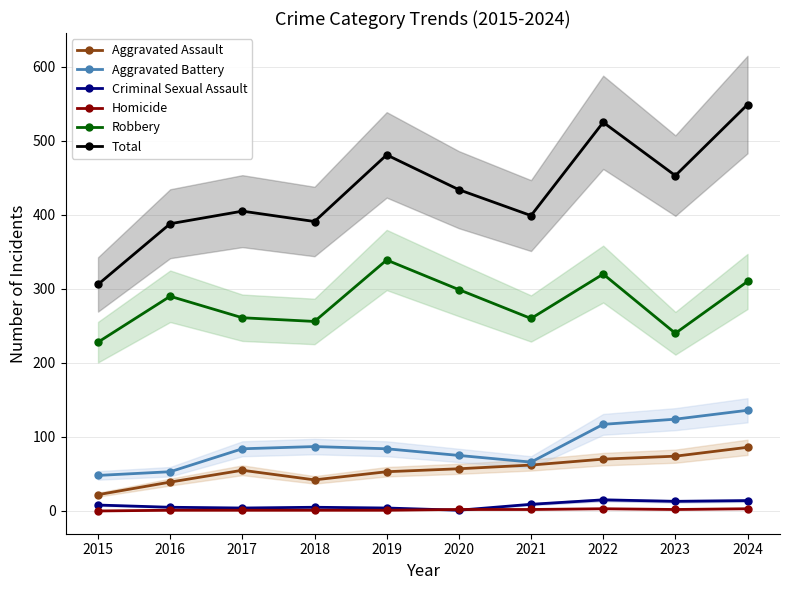

Is it true that Aggravated Battery equals 87 at 2018?

True